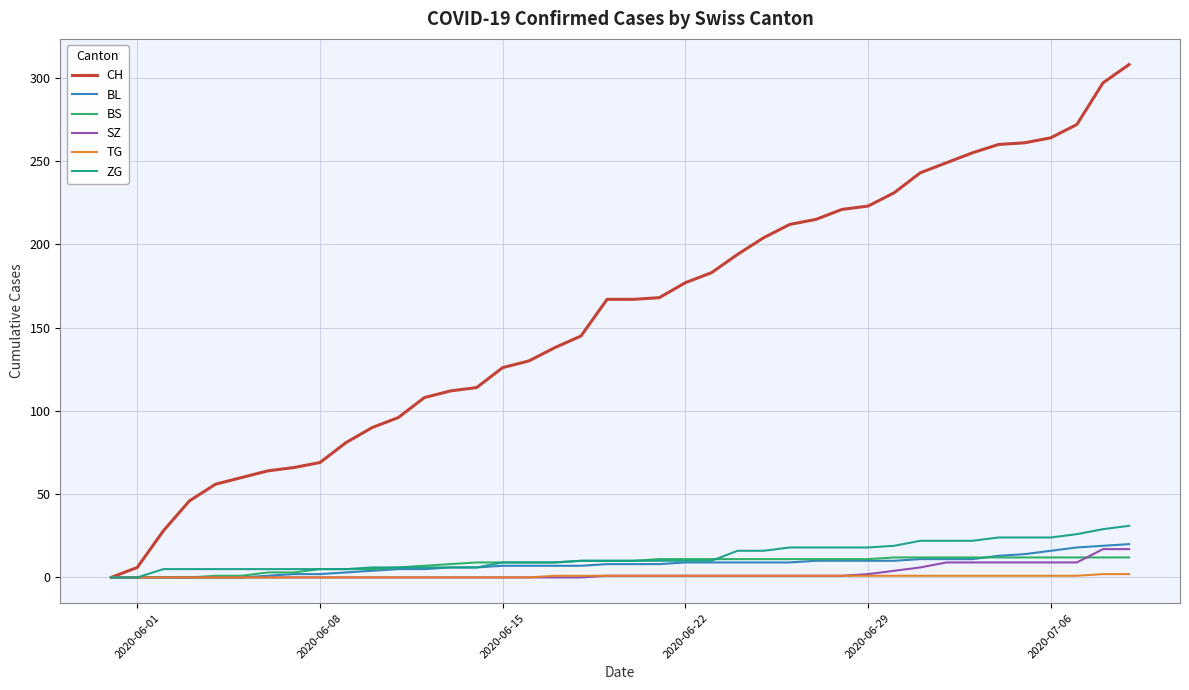

What is the greatest value displayed?

308